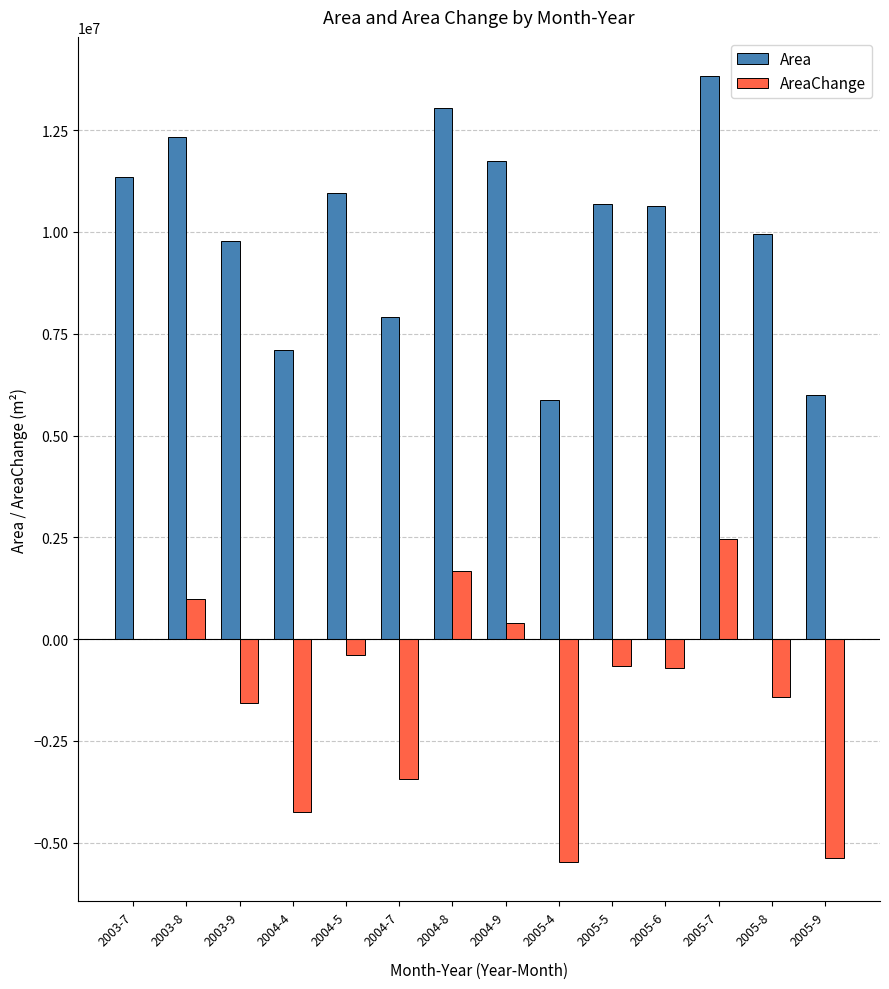

At which label does Area reach its peak?

2005-7